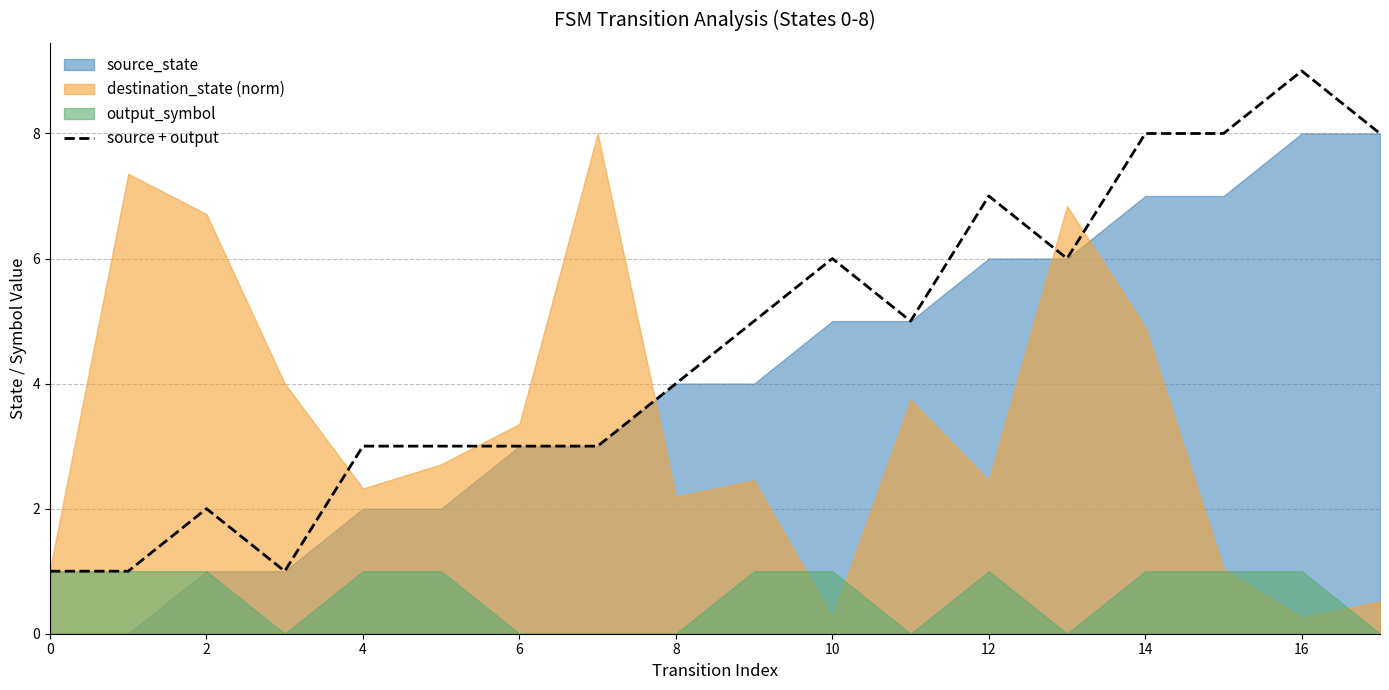

Reading left to right, what are all the values shown in this chart?

1	1	2	1	3	3	3	3	4	5	6	5	7	6	8	8	9	8